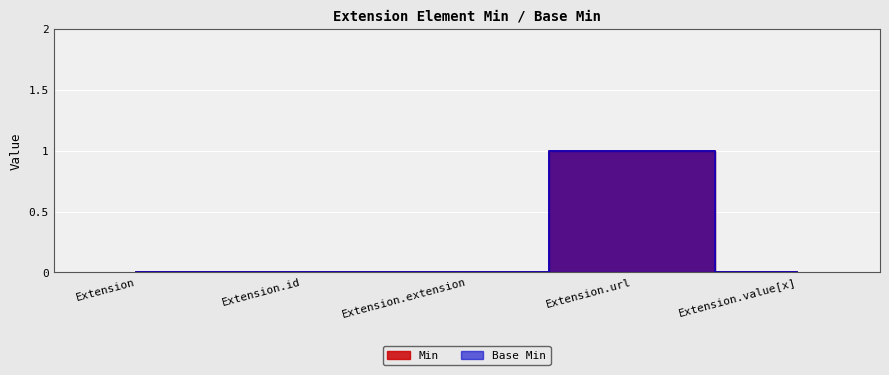

At which label is Min closest to 0?

Extension